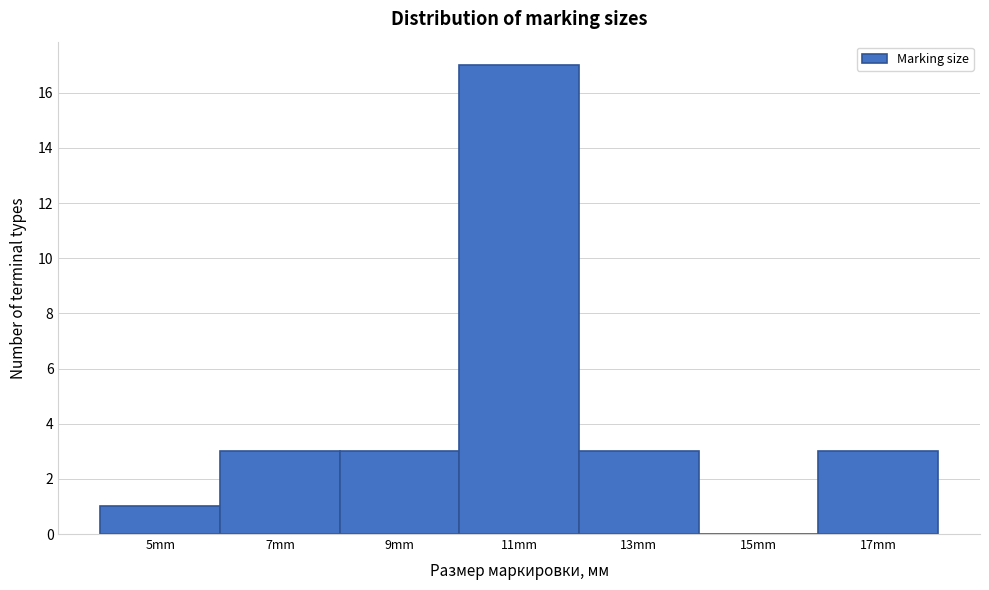

How tall is the bar that spans 12 to 14 on the x-axis? The values are not printed on the chart, so give them approximately, as read against the axis.

3